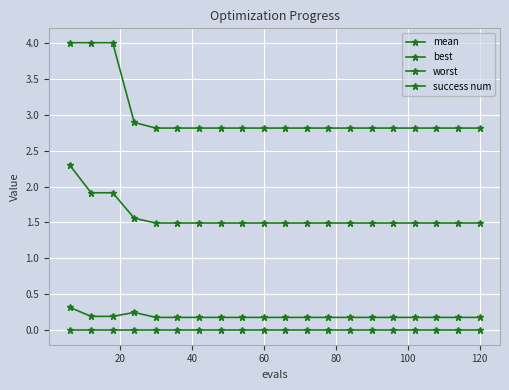

Does the chart have visible grid lines?

Yes